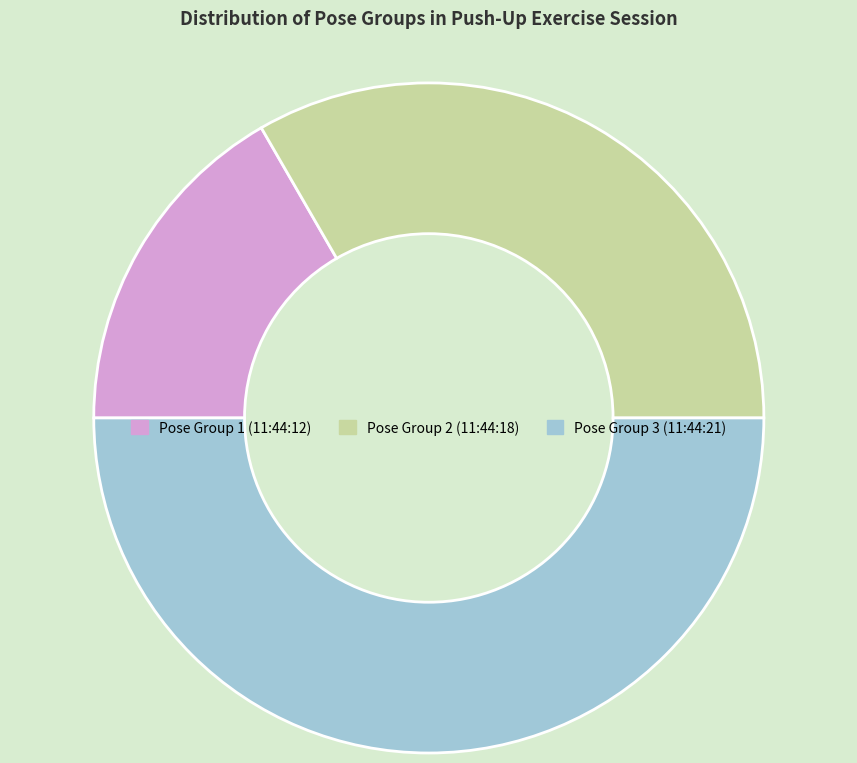

What is the largest slice in the pie chart?

Pose Group 3 (11:44:21)